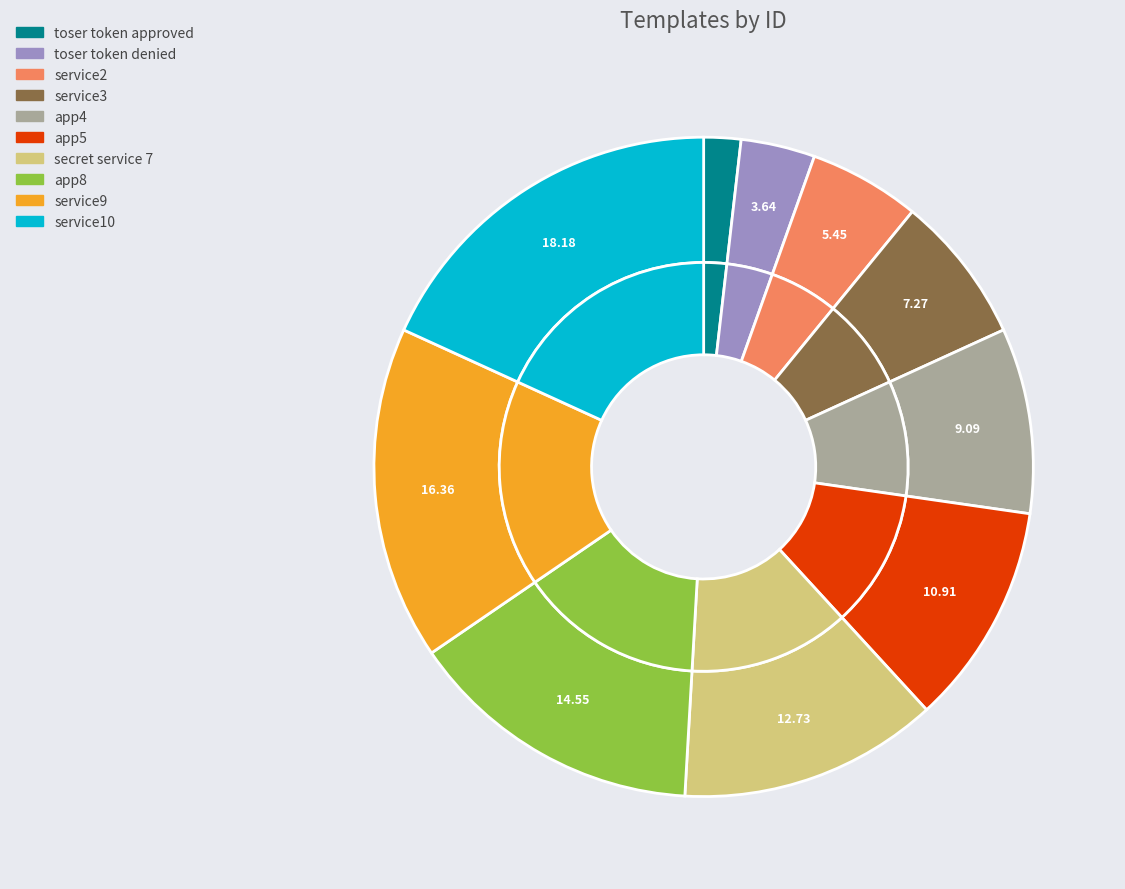

Which category has the smallest portion of the pie?

toser token approved